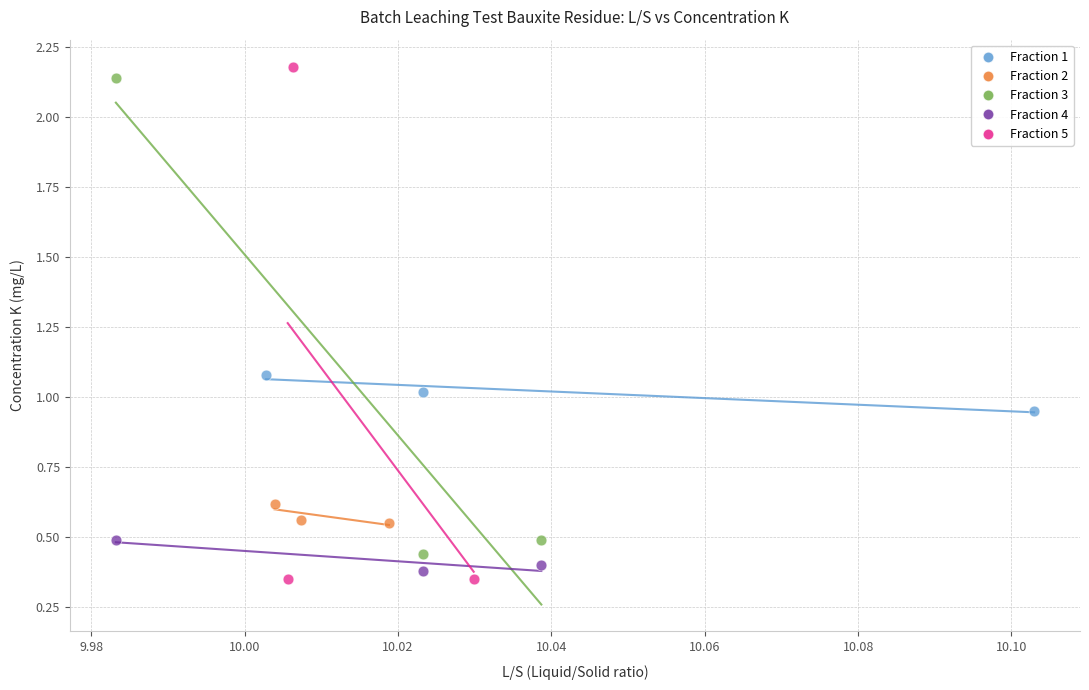

Which series has the widest spread of Y values?

Fraction 5